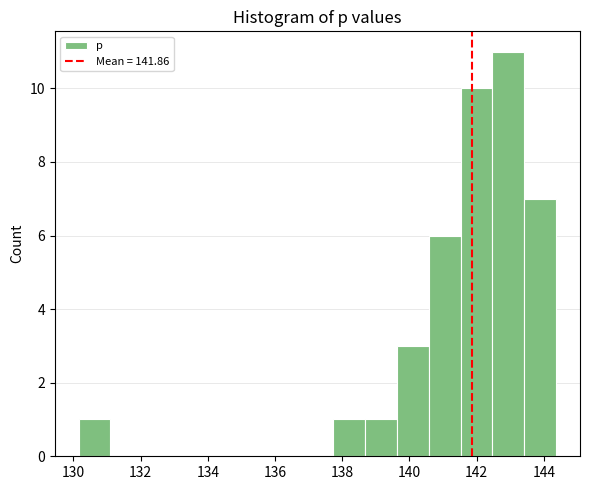

Reading left to right, transcribe this chart: for each bar, give the range it covers on the x-axis and its height. Neither the bar edges nor the heights are printed on the chart, so give them approximately, as read against the axes.

130.2 to 131.2: 1
131.2 to 132.0: 0
132.0 to 133.0: 0
133.0 to 134.0: 0
134.0 to 134.8: 0
134.8 to 135.8: 0
135.8 to 136.8: 0
136.8 to 137.8: 0
137.8 to 138.6: 1
138.6 to 139.6: 1
139.6 to 140.6: 3
140.6 to 141.6: 6
141.6 to 142.4: 10
142.4 to 143.4: 11
143.4 to 144.4: 7